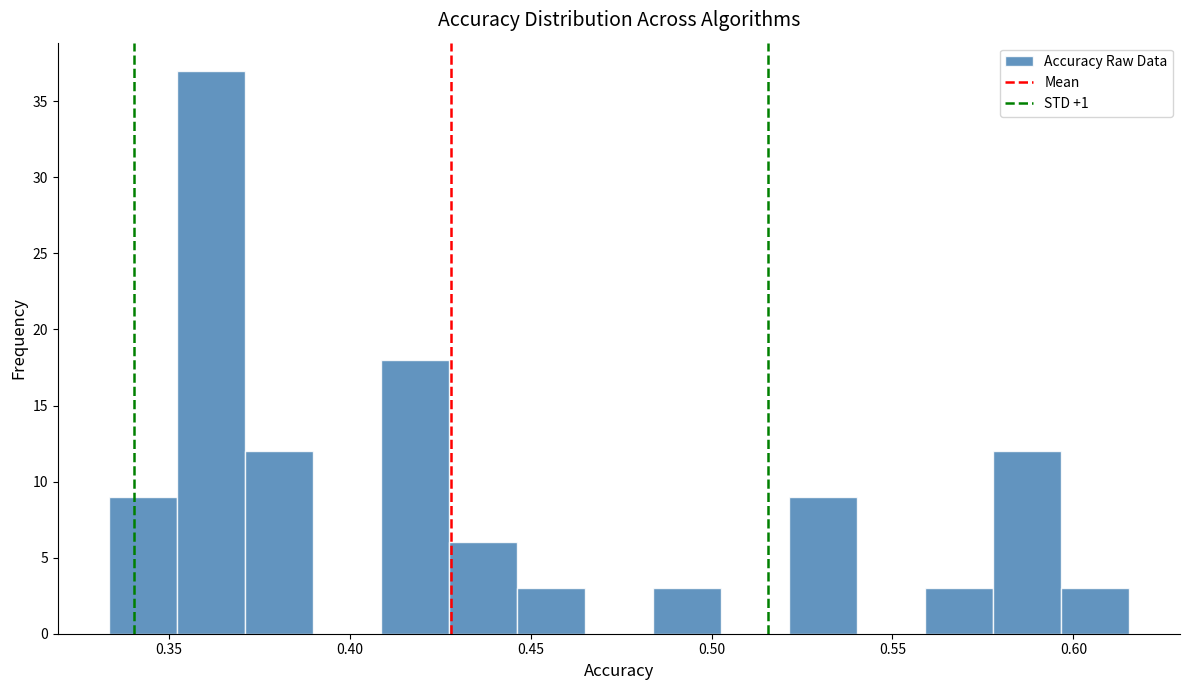

Around what value on the x-axis is the tallest bar? Give the approximate position of its centre, as read against the axis.

0.360